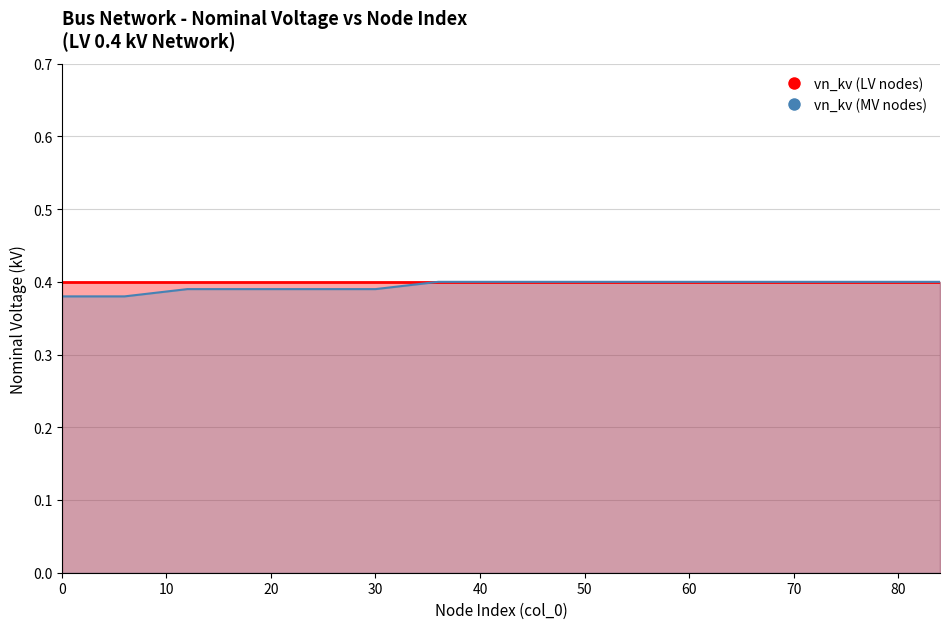

Rank the categories by value from highest to lowest.

36, 42, 48, 54, 60, 66, 72, 78, 84, 12, 18, 24, 30, 0, 6